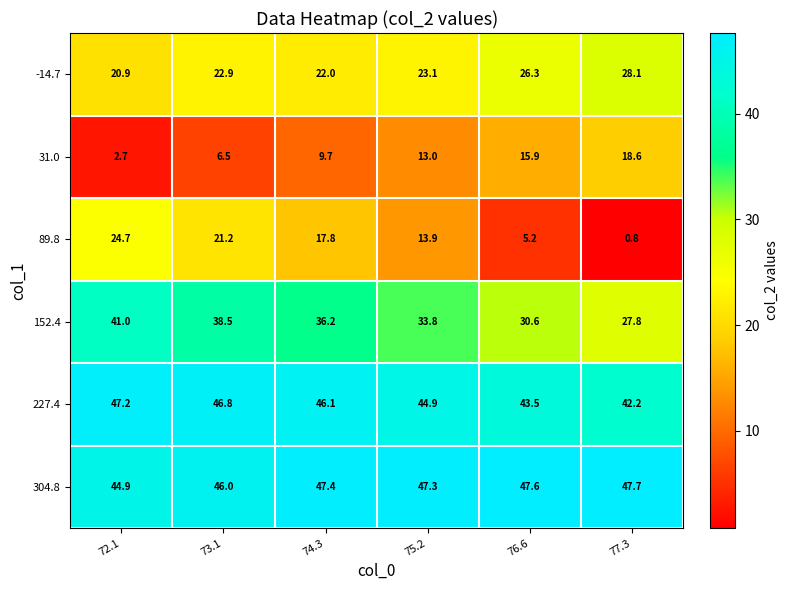

What is the maximum value shown in the chart?

47.7